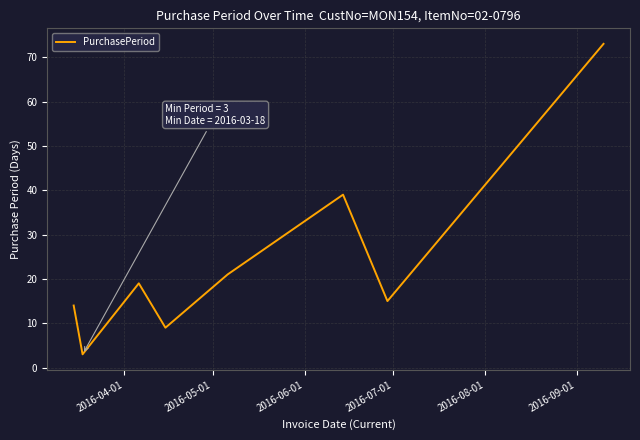

Count the number of categories in the chart.

8